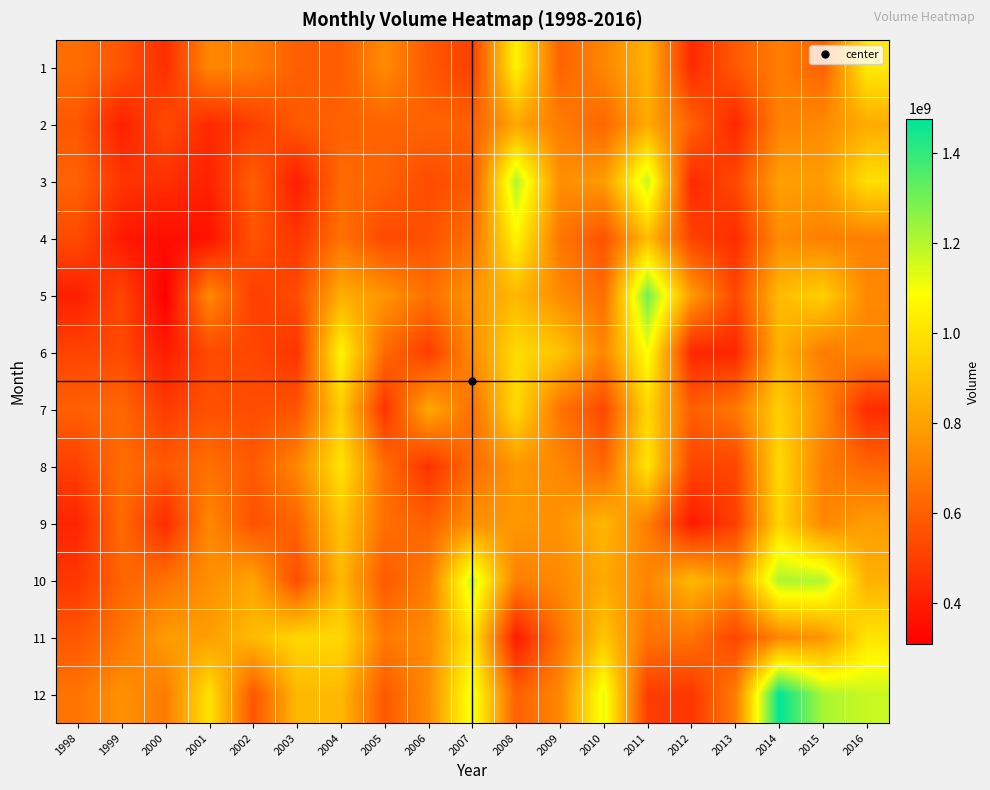

Which series has the largest range (max minus min)?

12